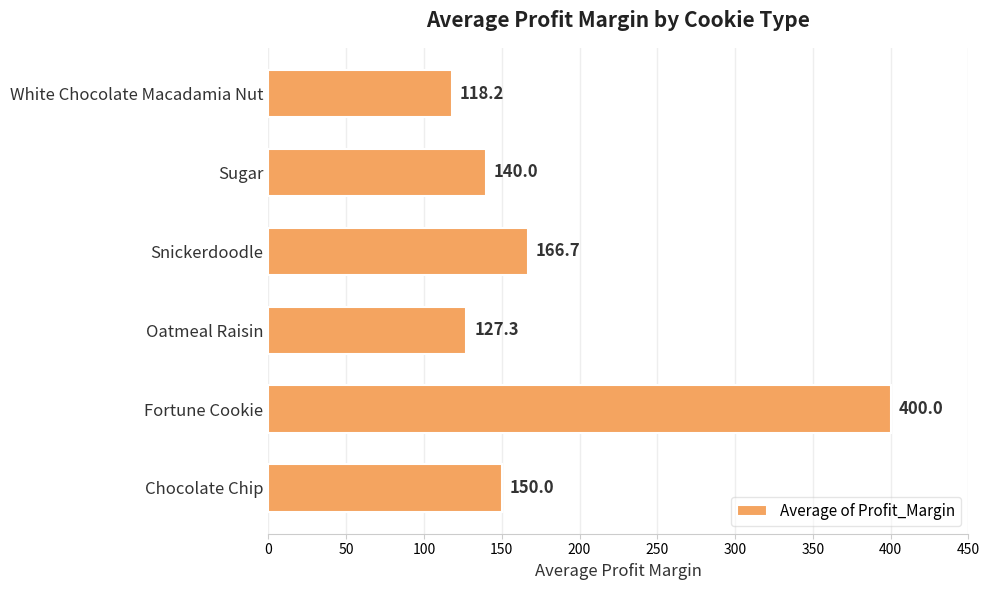

What is the change in value from Chocolate Chip to Sugar?

-10.0